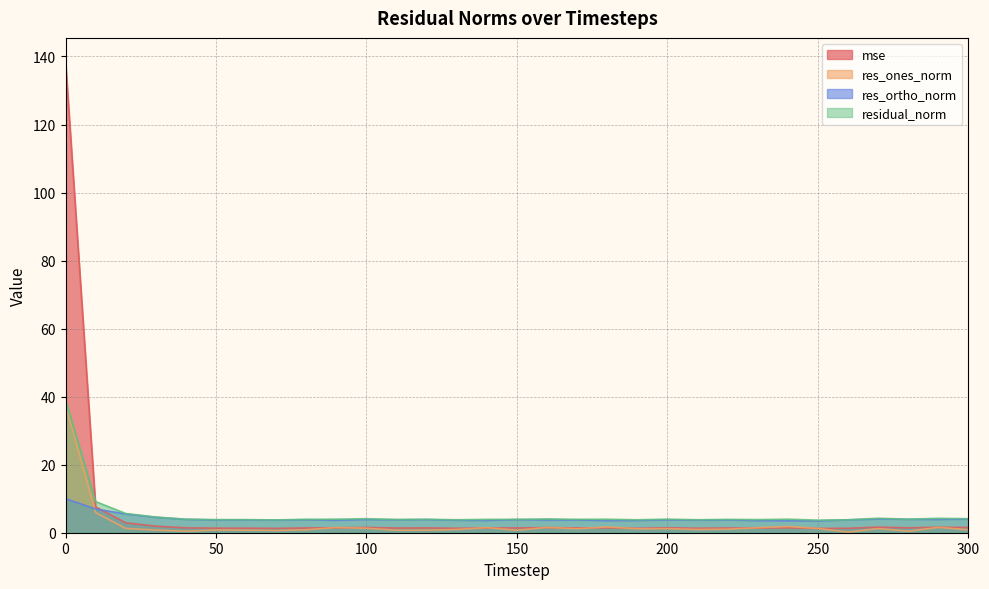

In mse, how many points are lower than both neighbors (excluding endpoints)?

9